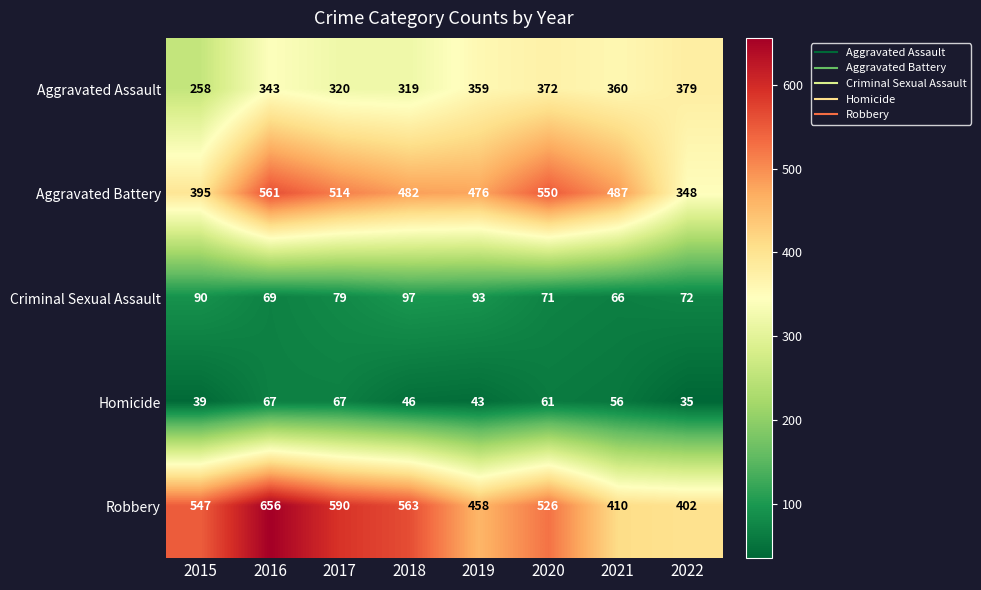

Which series has the largest total across all categories?

Robbery